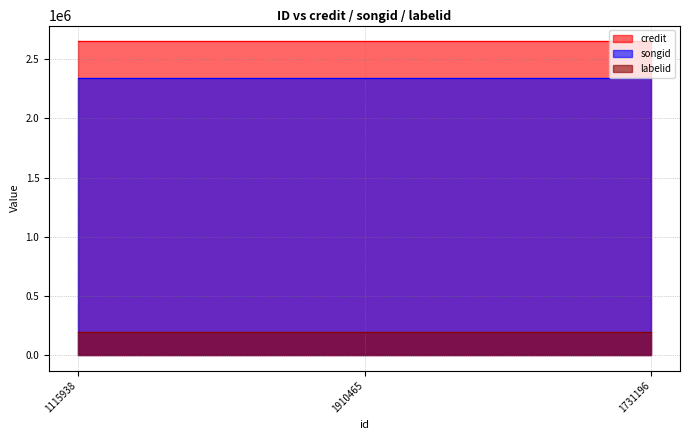

What position from the left is 1115938?

1